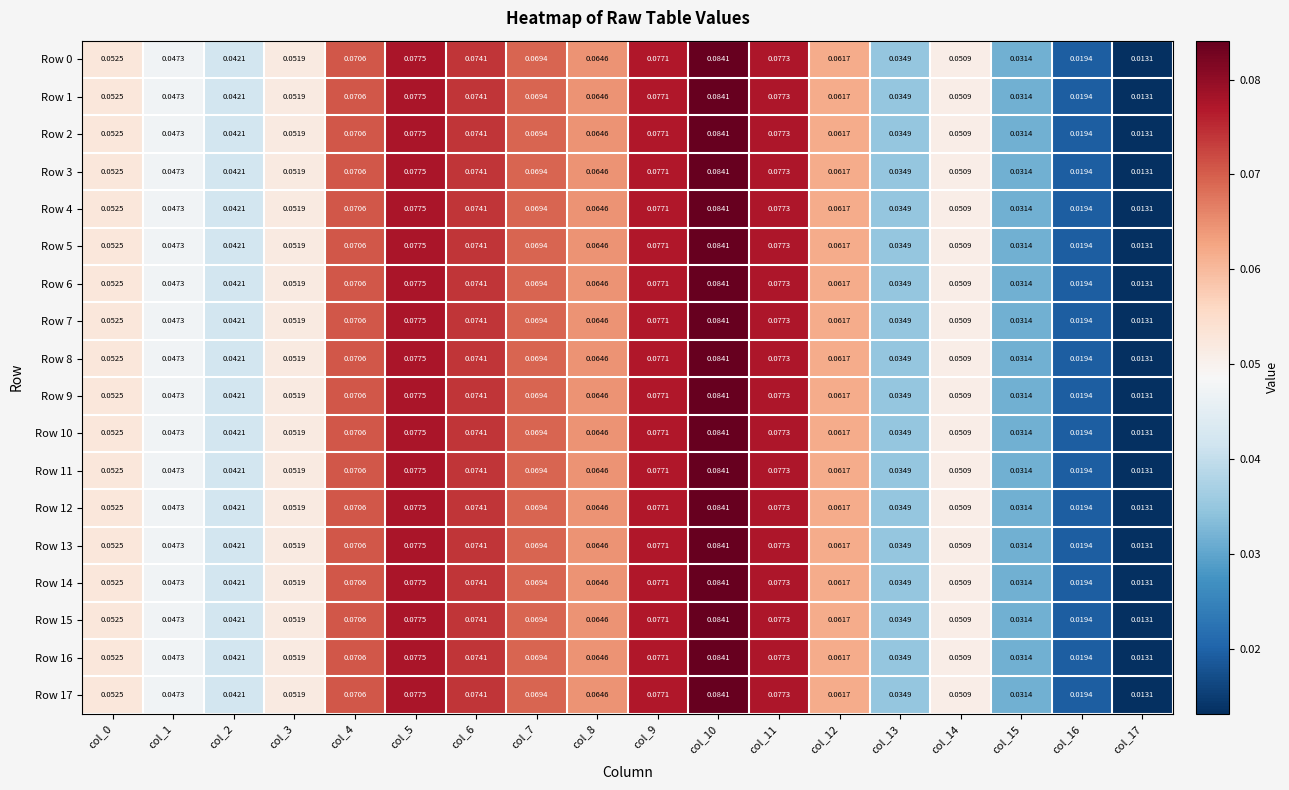

Is the value of Row 1 at col_5 greater than the value of Row 2 at col_17?

Yes